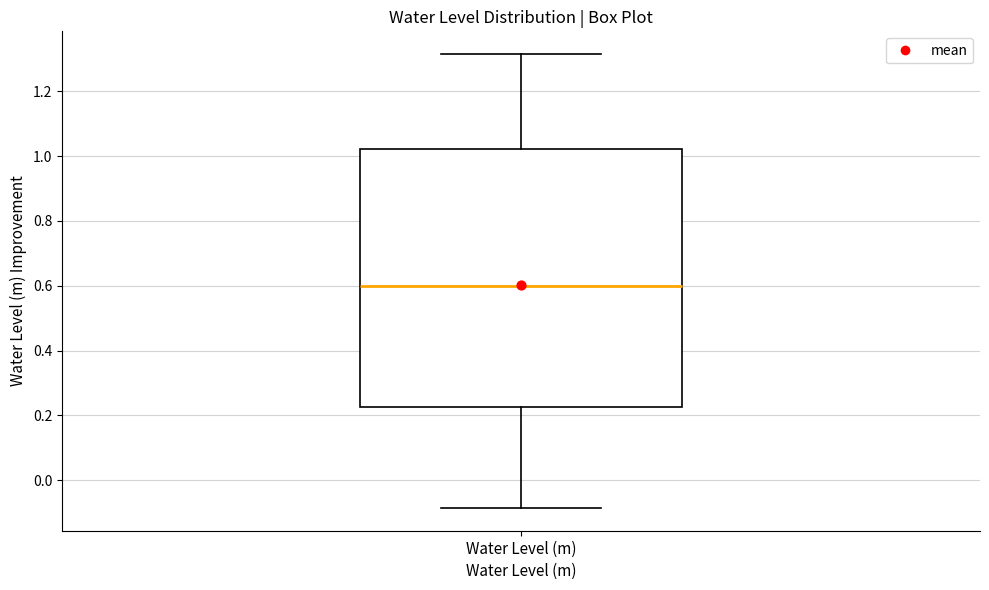

Where does the upper whisker of the box for Water Level (m) end on the y-axis? The values are not printed on the chart, so give them approximately, as read against the axis.

1.32